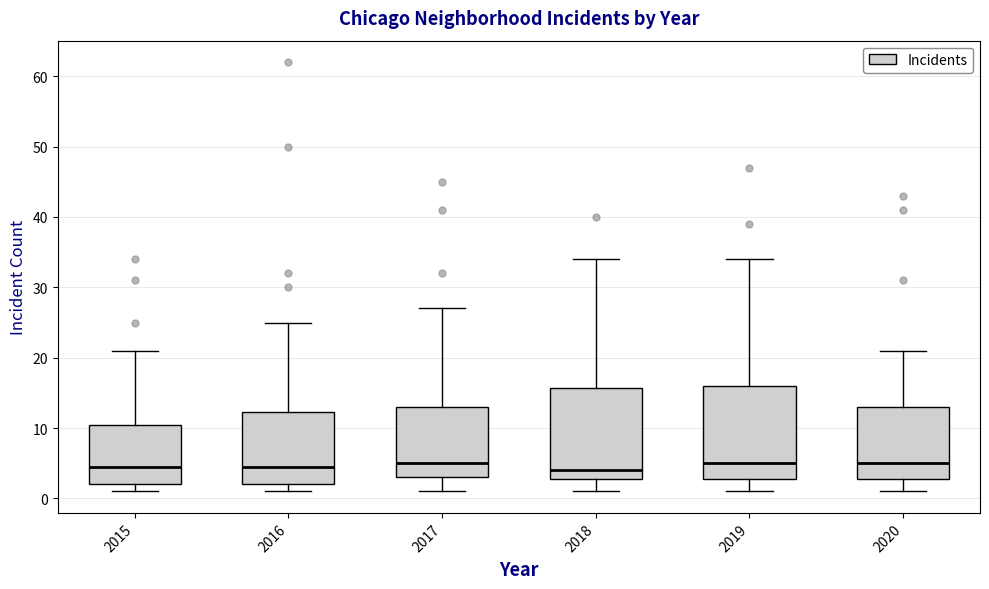

Where does the upper whisker of the box at x = 2019 end on the y-axis? The values are not printed on the chart, so give them approximately, as read against the axis.

34